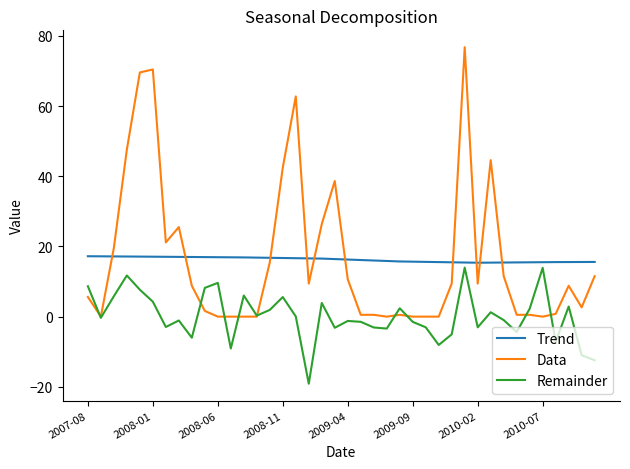

What is the smallest value displayed?

-19.1